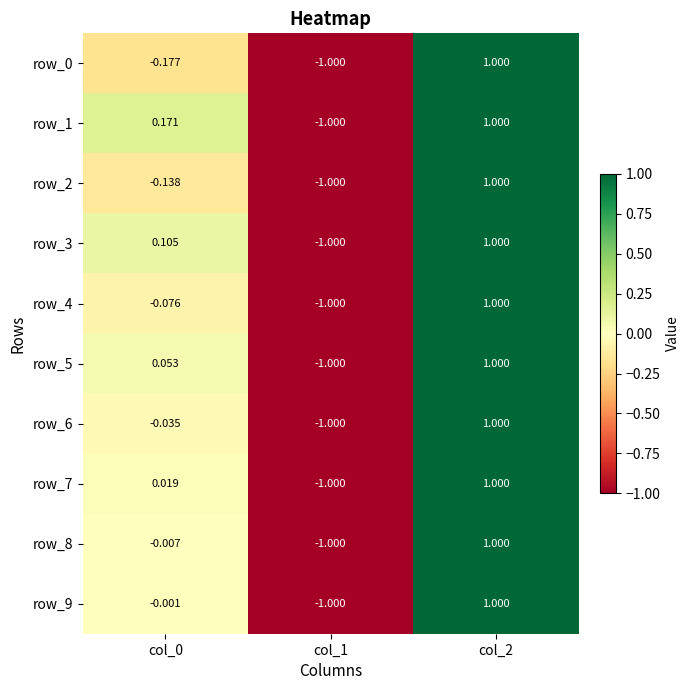

Is the value of row_5 at col_2 greater than the value of row_3 at col_0?

Yes